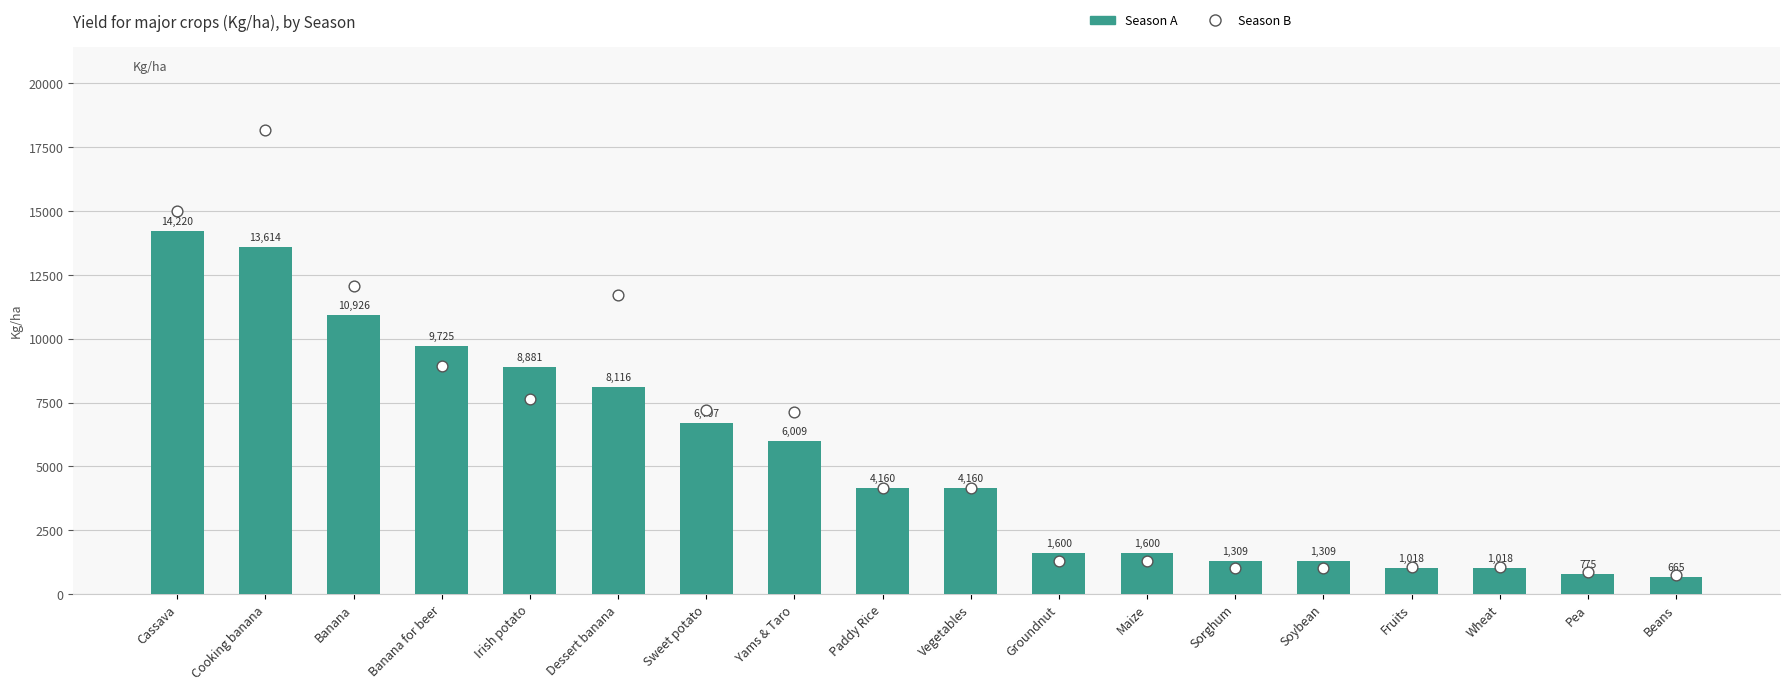

At how many categories does at least one series exceed 13076?

2